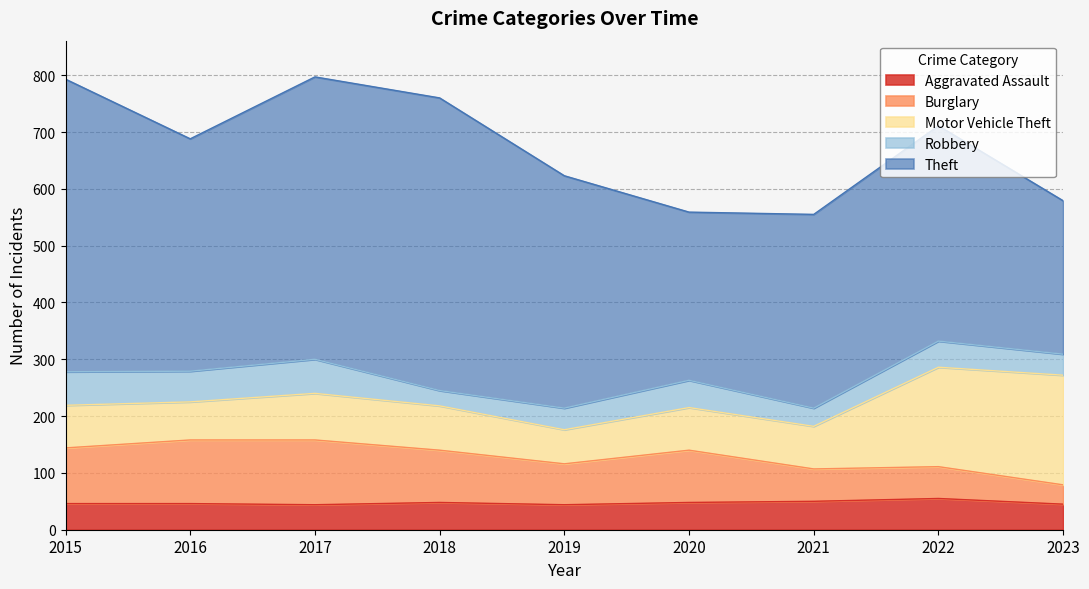

Rank the series at 2022 from highest to lowest value.

Theft, Motor Vehicle Theft, Burglary, Aggravated Assault, Robbery